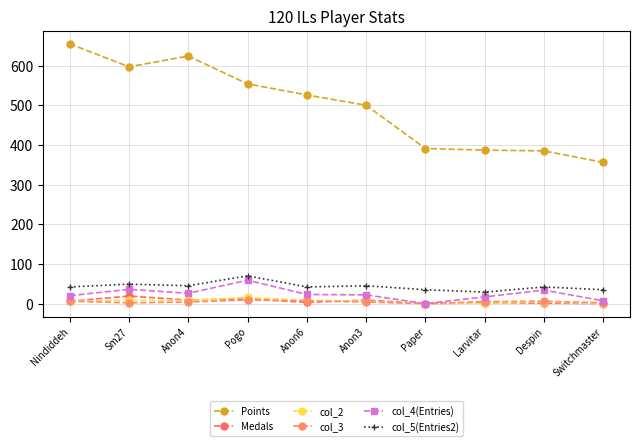

True or false: col_4(Entries) and col_3 cross at least once.

False